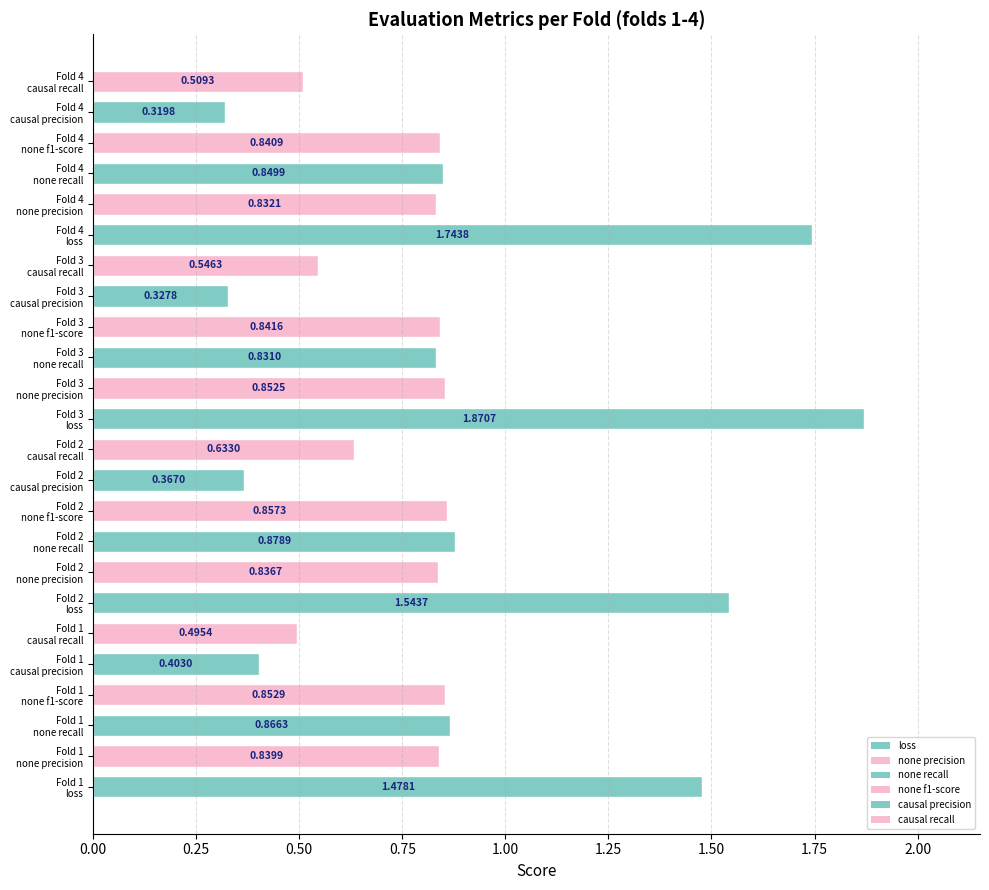

What is the sum of all values?

20.4